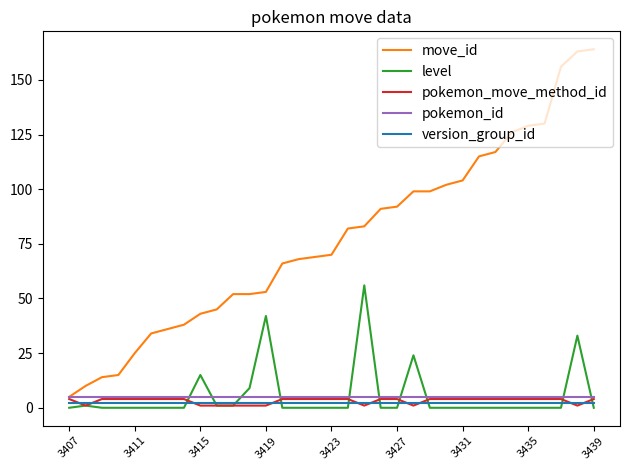

What is the minimum value for pokemon_id?

5